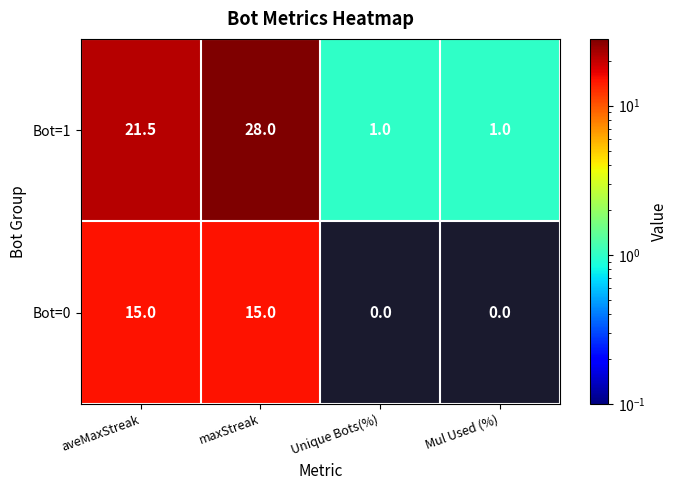

What is the maximum value for Bot=1?

28.0